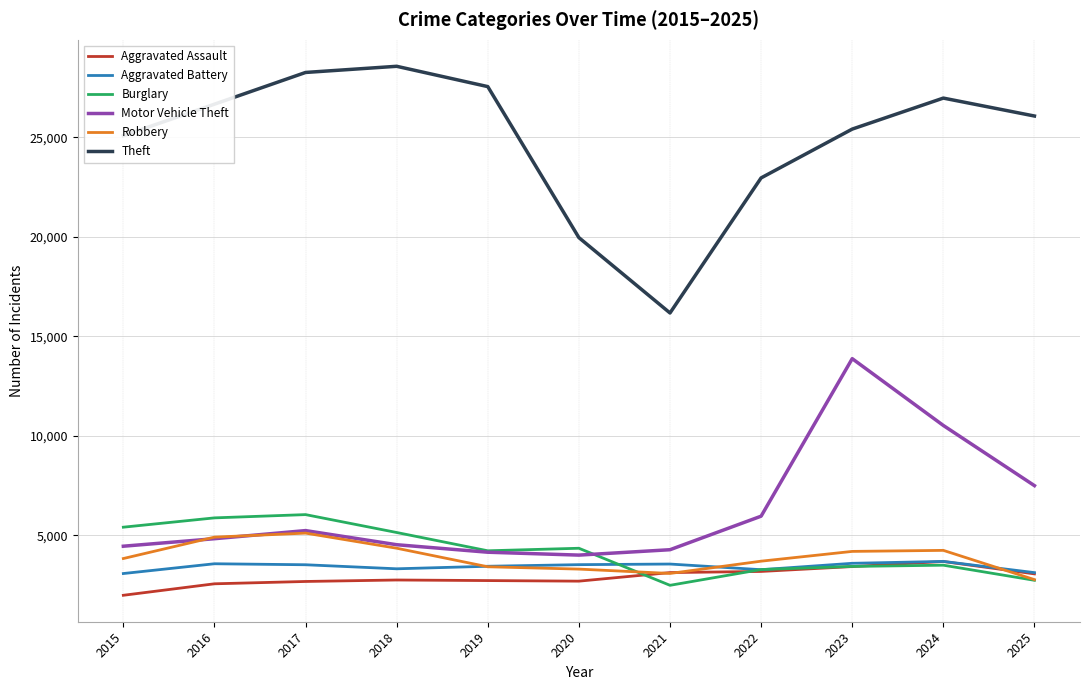

Which series changed the most between 2015 and 2020?

Theft